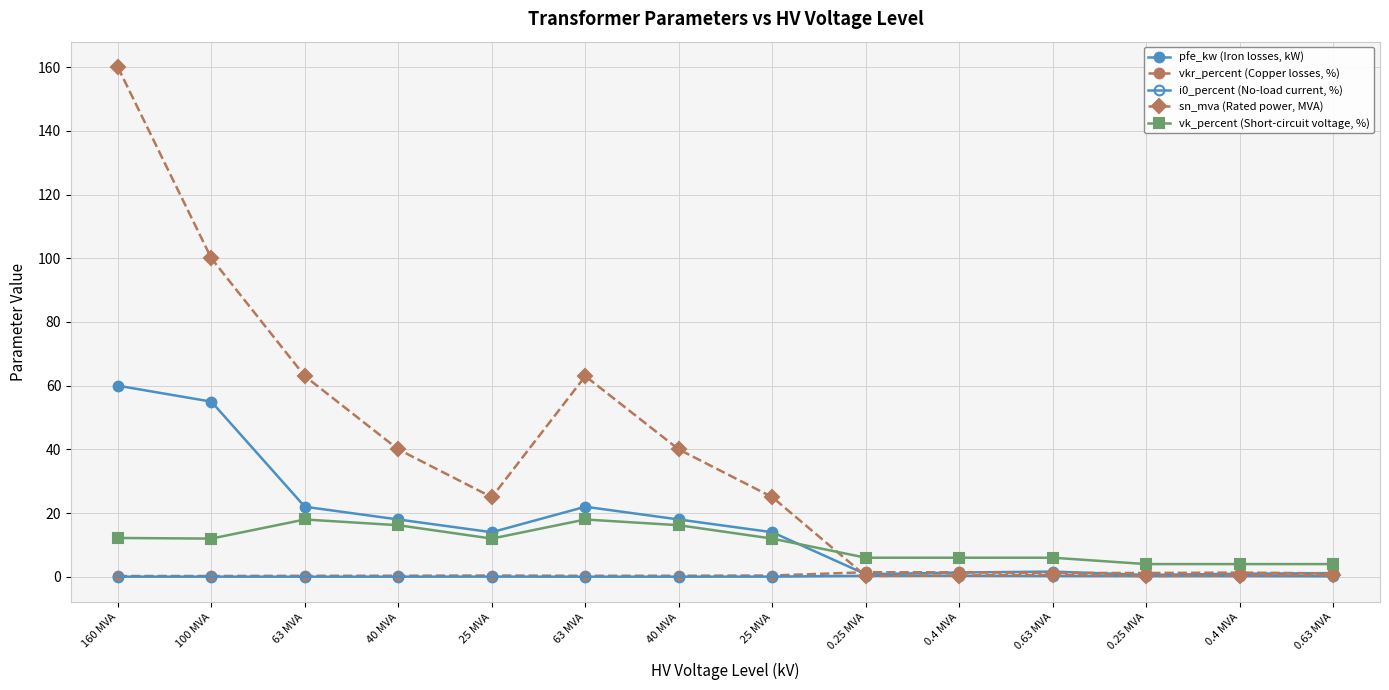

Is it true that pfe_kw (Iron losses, kW) equals 30.8 at 40 MVA?

False